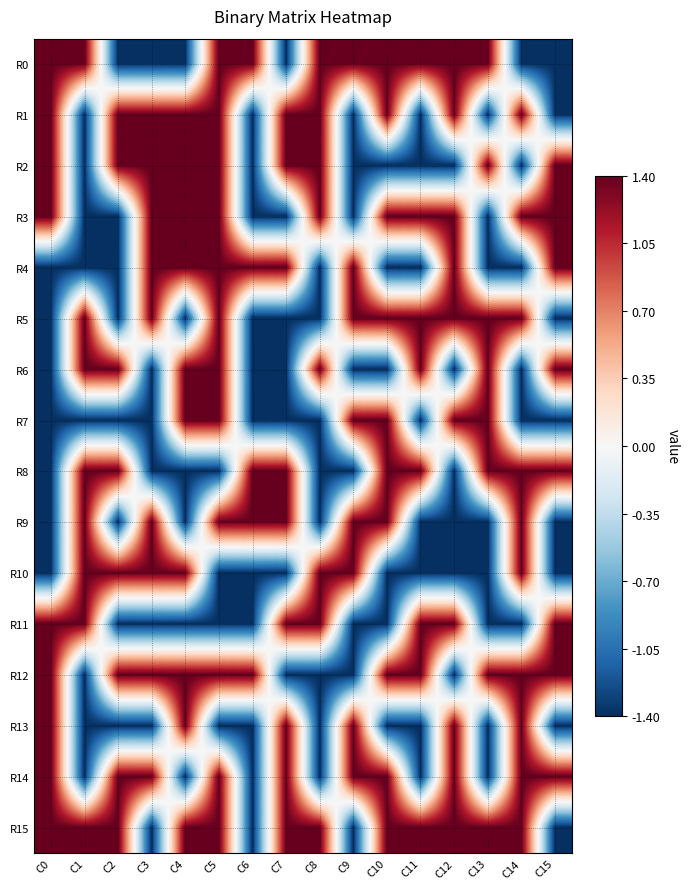

Reading left to right, what are all the values shown in this chart?

R0: C0=1.4	C1=1.4	C2=-1.4	C3=-1.4	C4=-1.4	C5=1.4	C6=1.4	C7=-1.4	C8=1.4	C9=1.4	C10=1.4	C11=1.4	C12=1.4	C13=1.4	C14=-1.4	C15=-1.4
R1: C0=1.4	C1=-1.4	C2=1.4	C3=1.4	C4=1.4	C5=1.4	C6=-1.4	C7=1.4	C8=1.4	C9=-1.4	C10=1.4	C11=-1.4	C12=1.4	C13=-1.4	C14=1.4	C15=-1.4
R2: C0=1.4	C1=-1.4	C2=1.4	C3=1.4	C4=1.4	C5=1.4	C6=-1.4	C7=1.4	C8=1.4	C9=-1.4	C10=-1.4	C11=-1.4	C12=-1.4	C13=1.4	C14=-1.4	C15=1.4
R3: C0=1.4	C1=-1.4	C2=-1.4	C3=1.4	C4=1.4	C5=1.4	C6=-1.4	C7=-1.4	C8=1.4	C9=-1.4	C10=1.4	C11=1.4	C12=1.4	C13=-1.4	C14=1.4	C15=1.4
R4: C0=-1.4	C1=-1.4	C2=-1.4	C3=1.4	C4=1.4	C5=1.4	C6=1.4	C7=1.4	C8=-1.4	C9=1.4	C10=-1.4	C11=-1.4	C12=1.4	C13=-1.4	C14=-1.4	C15=1.4
R5: C0=-1.4	C1=1.4	C2=-1.4	C3=1.4	C4=-1.4	C5=1.4	C6=-1.4	C7=-1.4	C8=-1.4	C9=1.4	C10=1.4	C11=1.4	C12=1.4	C13=1.4	C14=1.4	C15=-1.4
R6: C0=-1.4	C1=1.4	C2=1.4	C3=-1.4	C4=1.4	C5=1.4	C6=-1.4	C7=-1.4	C8=1.4	C9=-1.4	C10=-1.4	C11=1.4	C12=-1.4	C13=1.4	C14=-1.4	C15=1.4
R7: C0=-1.4	C1=-1.4	C2=-1.4	C3=-1.4	C4=1.4	C5=1.4	C6=-1.4	C7=-1.4	C8=-1.4	C9=1.4	C10=1.4	C11=-1.4	C12=1.4	C13=1.4	C14=-1.4	C15=-1.4
R8: C0=-1.4	C1=1.4	C2=1.4	C3=-1.4	C4=-1.4	C5=-1.4	C6=1.4	C7=1.4	C8=-1.4	C9=-1.4	C10=1.4	C11=1.4	C12=-1.4	C13=1.4	C14=1.4	C15=1.4
R9: C0=-1.4	C1=1.4	C2=-1.4	C3=1.4	C4=-1.4	C5=1.4	C6=1.4	C7=1.4	C8=-1.4	C9=1.4	C10=1.4	C11=-1.4	C12=-1.4	C13=-1.4	C14=1.4	C15=-1.4
R10: C0=-1.4	C1=1.4	C2=1.4	C3=1.4	C4=1.4	C5=-1.4	C6=-1.4	C7=-1.4	C8=1.4	C9=1.4	C10=-1.4	C11=-1.4	C12=-1.4	C13=-1.4	C14=1.4	C15=-1.4
R11: C0=1.4	C1=1.4	C2=-1.4	C3=-1.4	C4=-1.4	C5=-1.4	C6=-1.4	C7=1.4	C8=1.4	C9=-1.4	C10=-1.4	C11=1.4	C12=1.4	C13=-1.4	C14=-1.4	C15=1.4
R12: C0=1.4	C1=-1.4	C2=1.4	C3=1.4	C4=1.4	C5=1.4	C6=1.4	C7=-1.4	C8=-1.4	C9=-1.4	C10=1.4	C11=1.4	C12=-1.4	C13=1.4	C14=1.4	C15=1.4
R13: C0=1.4	C1=-1.4	C2=-1.4	C3=-1.4	C4=1.4	C5=-1.4	C6=-1.4	C7=1.4	C8=-1.4	C9=1.4	C10=-1.4	C11=-1.4	C12=1.4	C13=-1.4	C14=1.4	C15=-1.4
R14: C0=1.4	C1=-1.4	C2=1.4	C3=1.4	C4=-1.4	C5=1.4	C6=-1.4	C7=1.4	C8=-1.4	C9=1.4	C10=1.4	C11=-1.4	C12=1.4	C13=-1.4	C14=1.4	C15=1.4
R15: C0=1.4	C1=1.4	C2=1.4	C3=-1.4	C4=1.4	C5=1.4	C6=-1.4	C7=1.4	C8=1.4	C9=-1.4	C10=1.4	C11=1.4	C12=1.4	C13=1.4	C14=1.4	C15=-1.4